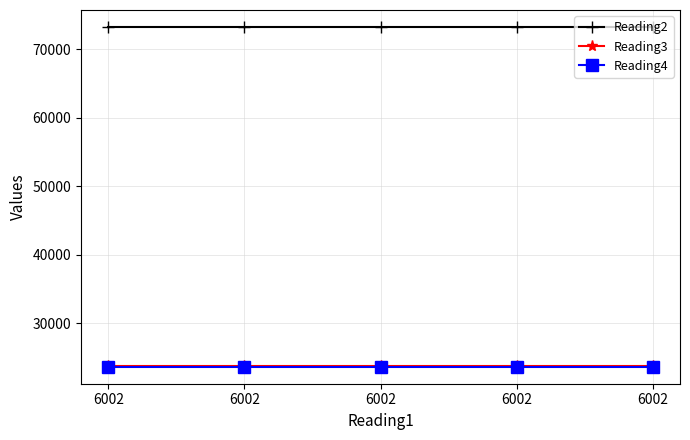

Count the number of categories in the chart.

5